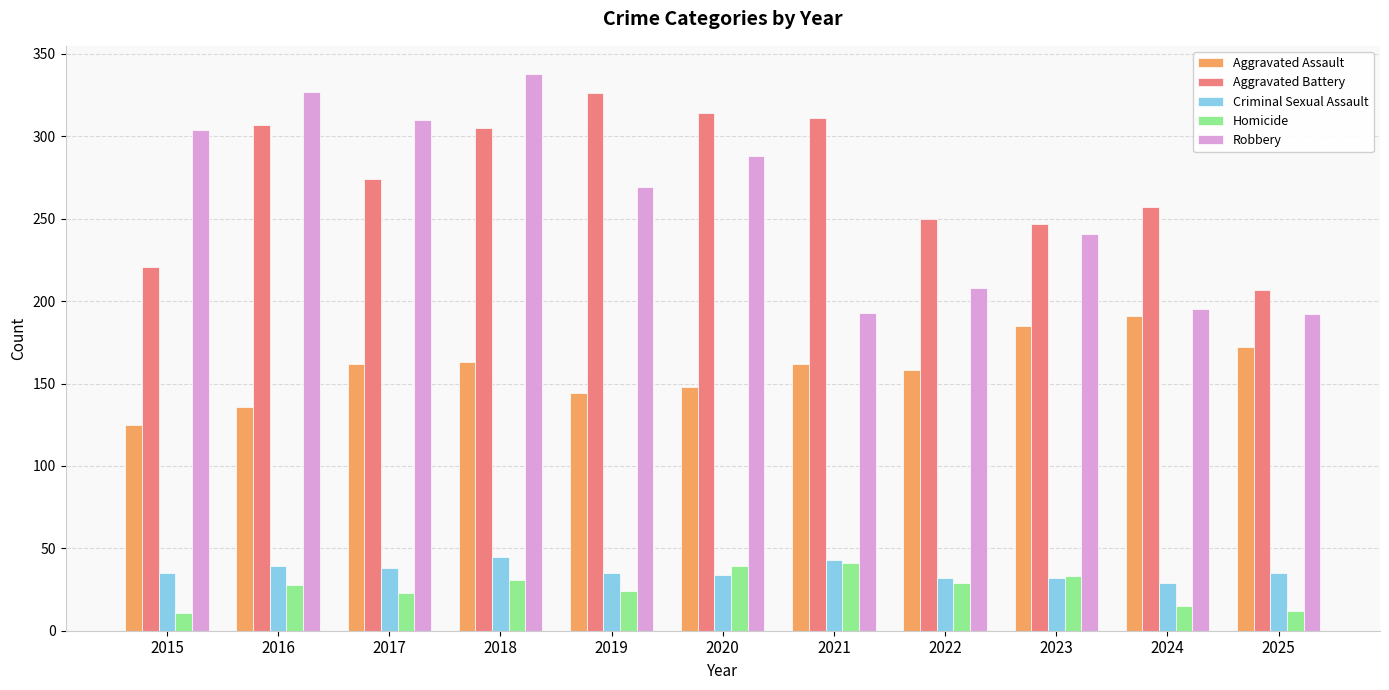

How many groups of bars are there?

11